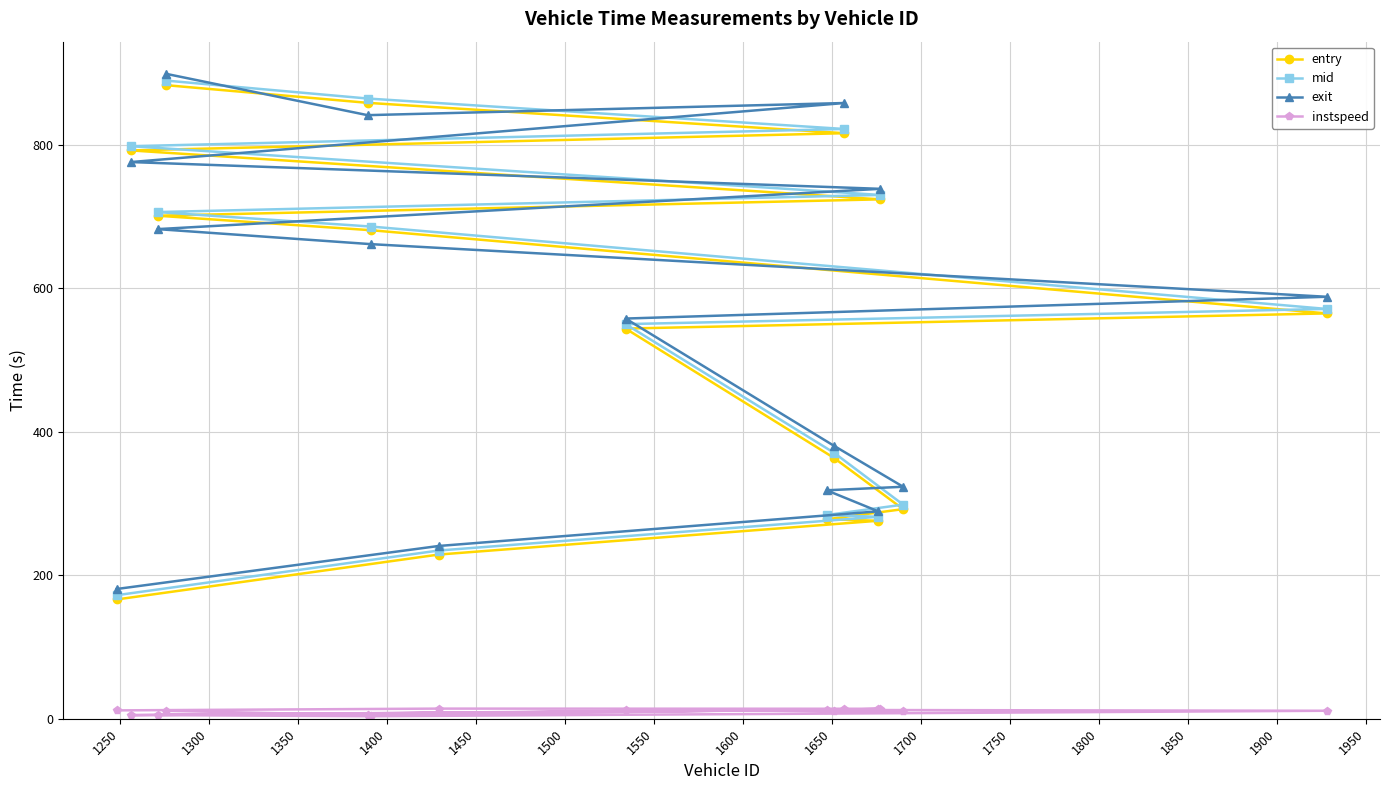

At how many categories does at least one series exceed 57?

15